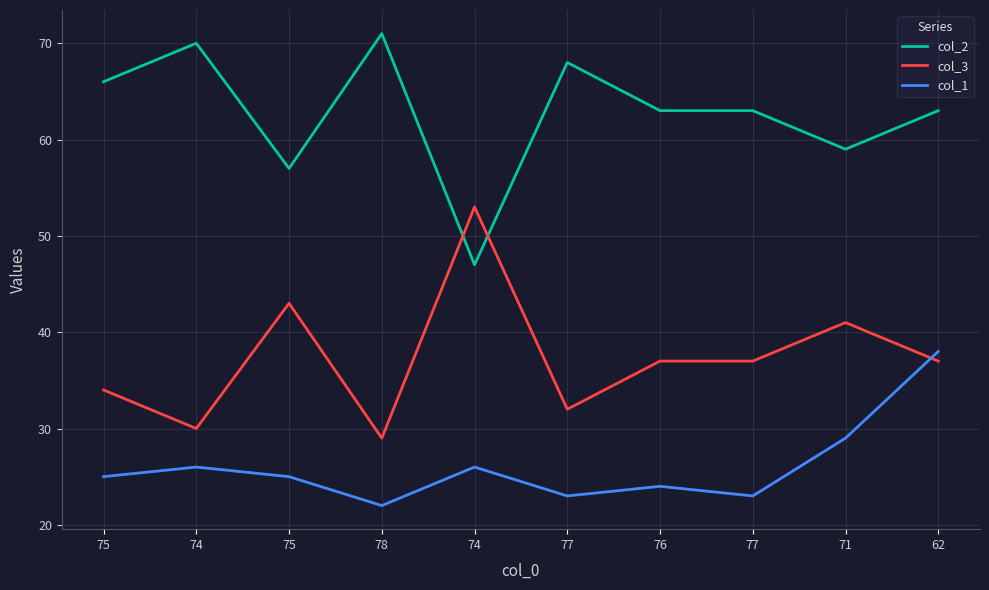

What is the maximum value shown in the chart?

71